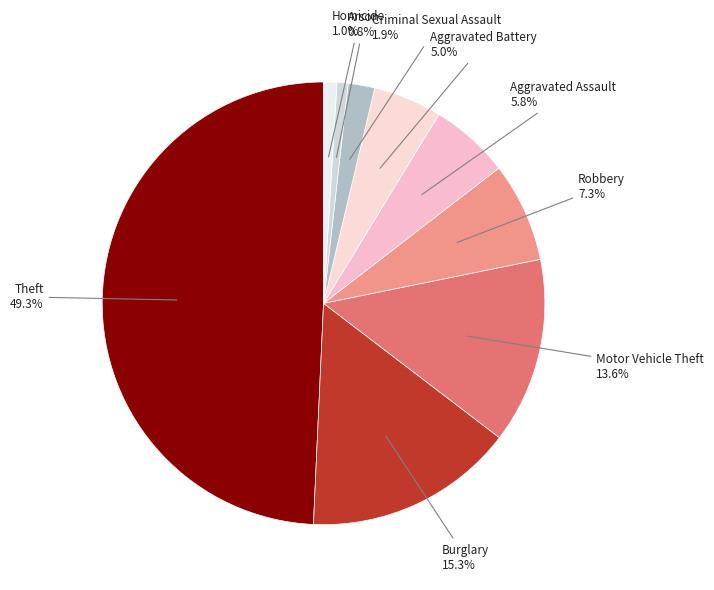

Which slice is the largest?

Theft